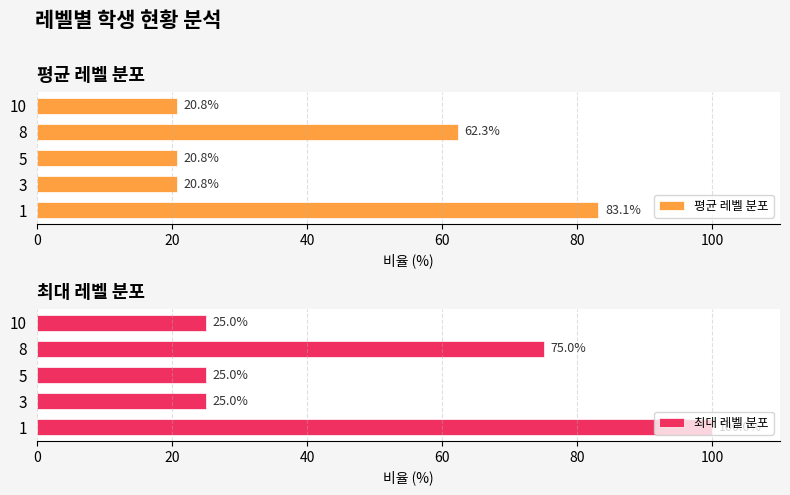

What are all the series names shown in the legend?

평균 레벨 분포, 최대 레벨 분포